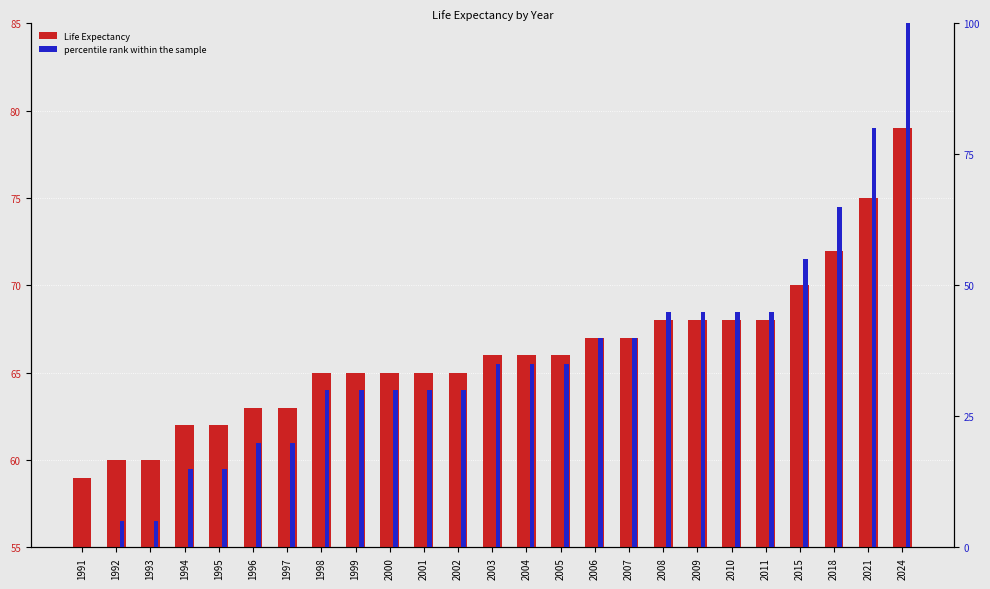

Does the chart contain stacked bars?

No